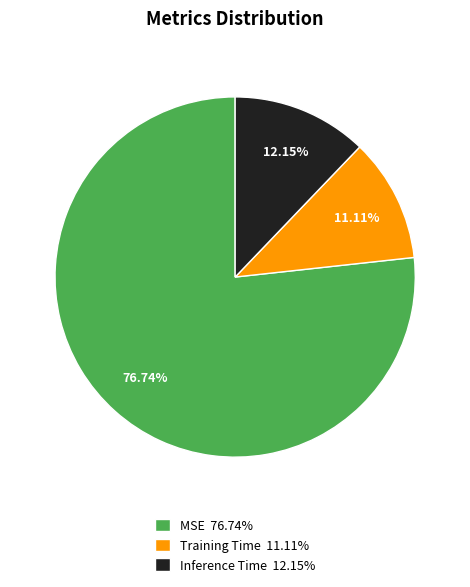

Do Training Time and MSE together represent more than half of the pie?

Yes